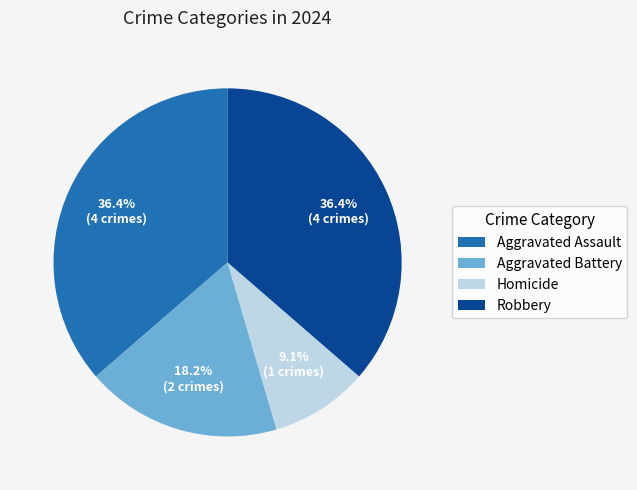

Approximately how many times larger is the value at Aggravated Battery compared to Aggravated Assault?

0.5